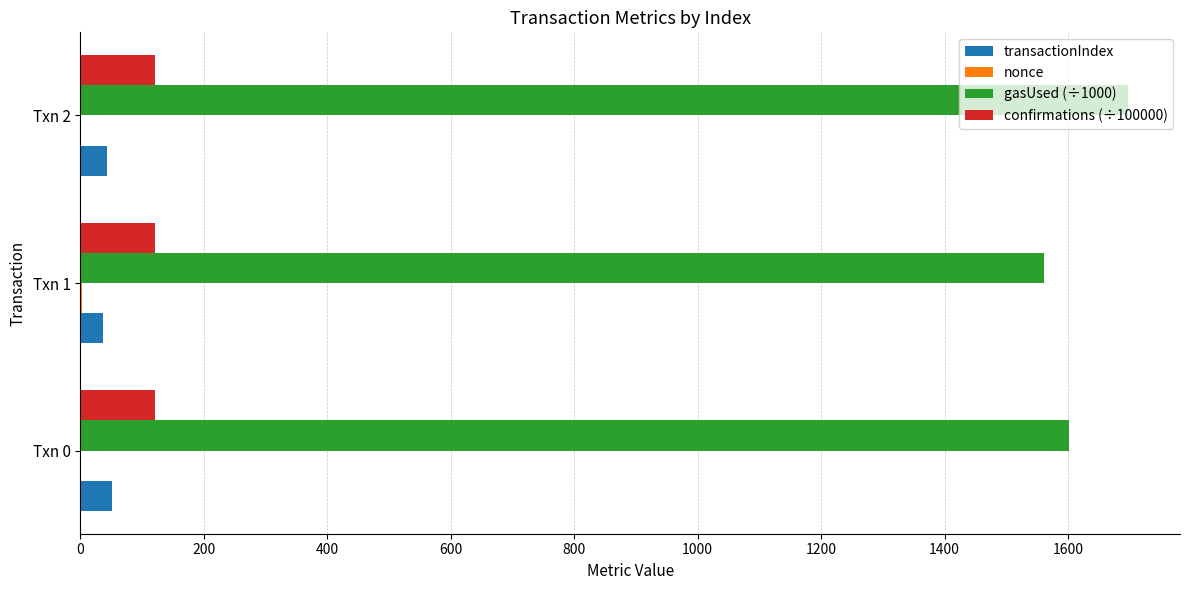

What is the greatest value displayed?

1696.5